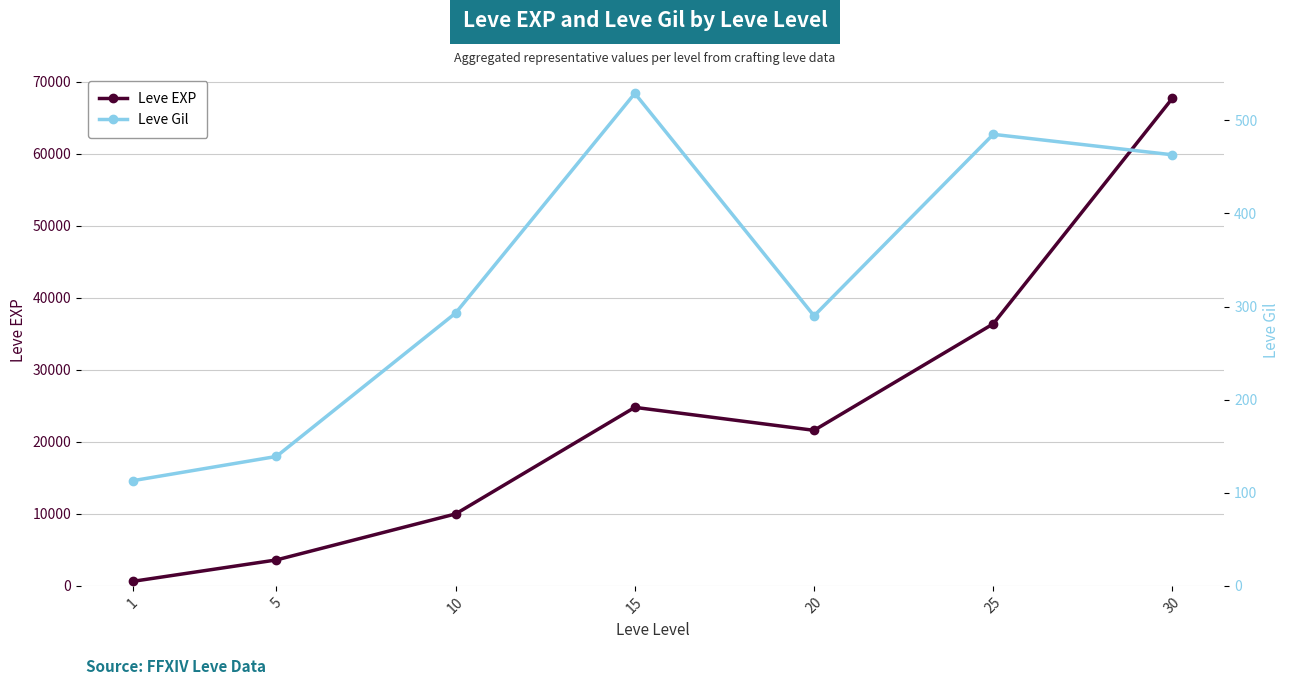

What are all the series names shown in the legend?

Leve EXP, Leve Gil